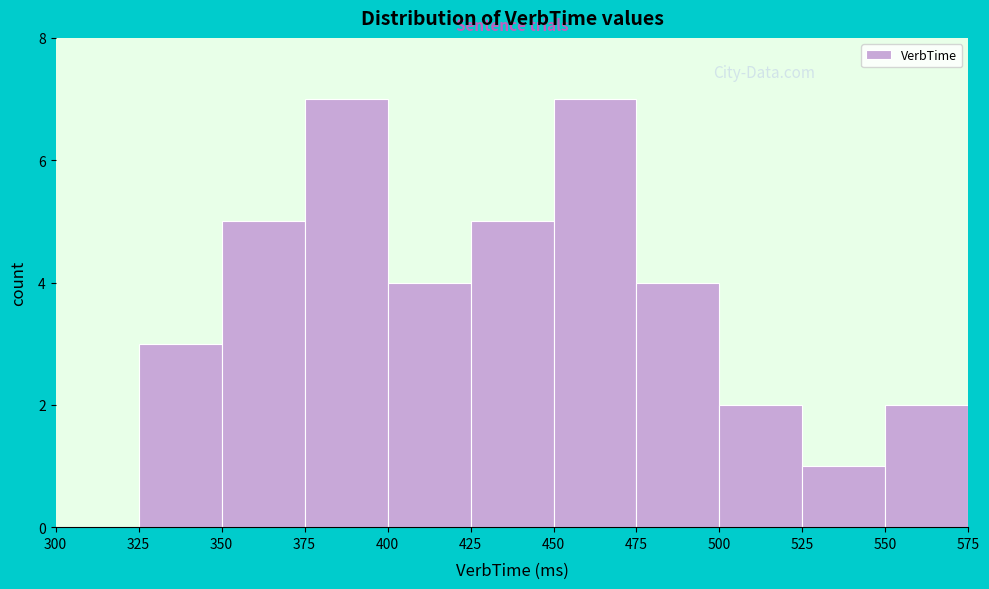

Reading left to right, transcribe this chart: for each bar, give the range it covers on the x-axis and its height. The values are not printed on the chart, so give them approximately, as read against the axis.

300 to 325: 0
325 to 350: 3
350 to 375: 5
375 to 400: 7
400 to 425: 4
425 to 450: 5
450 to 475: 7
475 to 500: 4
500 to 525: 2
525 to 550: 1
550 to 575: 2